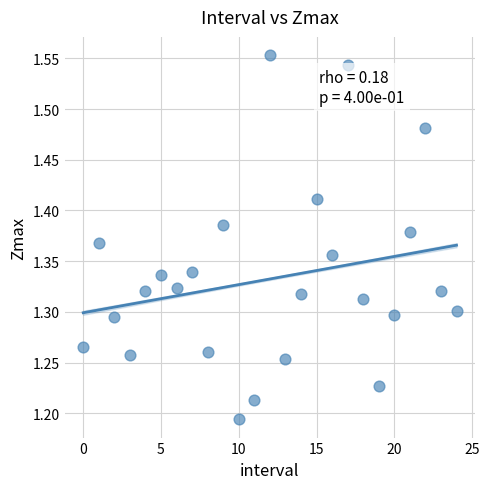

What is the range of Y values (max minus min)?

0.4